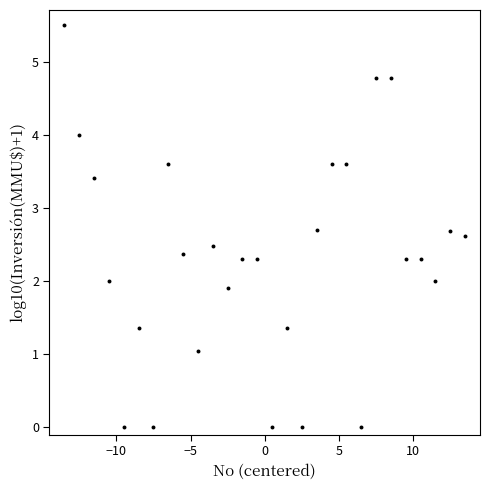

What is the range of X values (max minus min)?

27.0